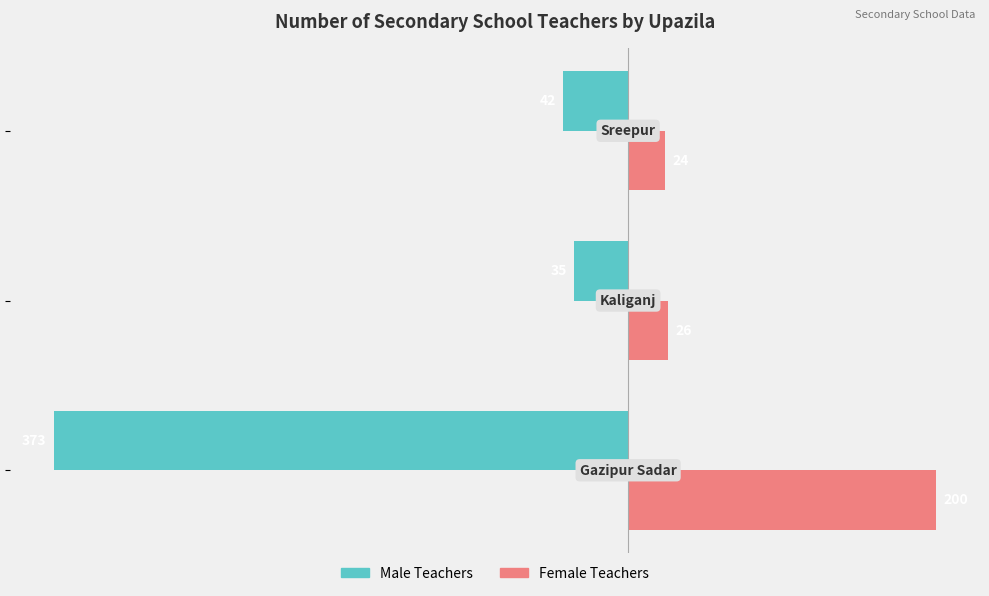

Which series has the largest total across all categories?

Female Teachers